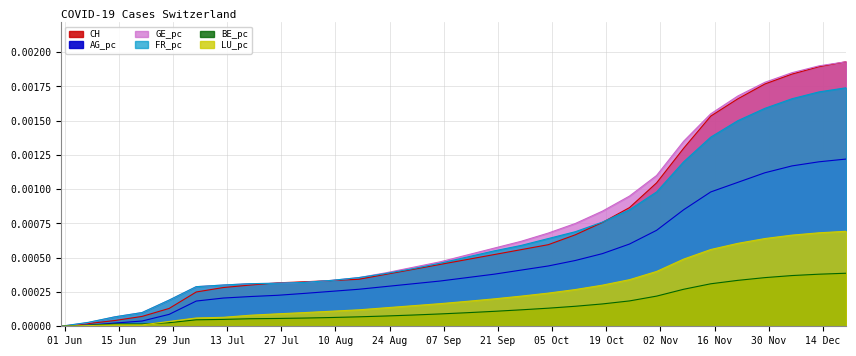

True or false: BE_pc has more than 0 points higher than both neighbors.

False